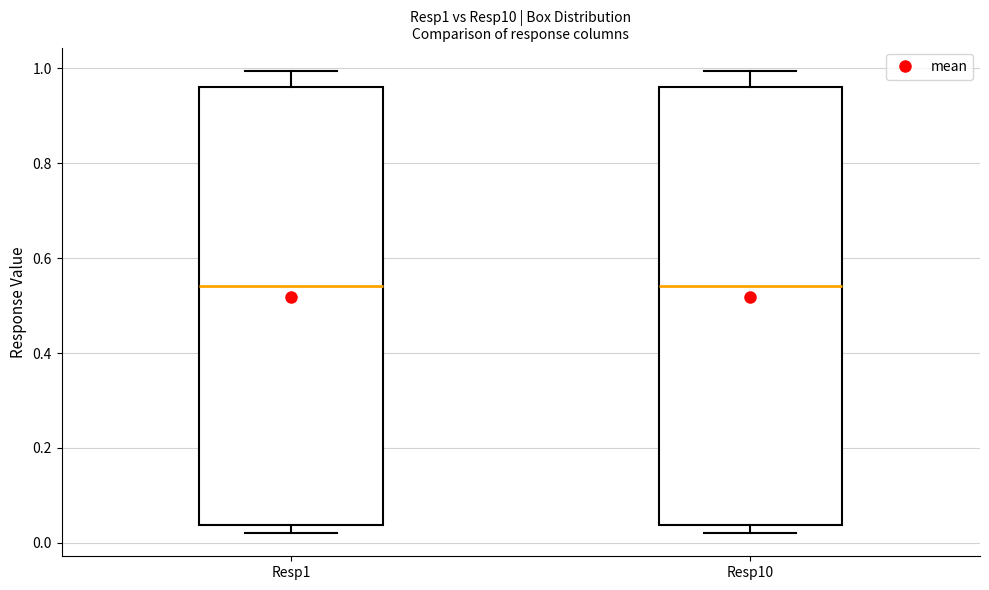

Where does the upper whisker of the box for Resp10 end on the y-axis? The values are not printed on the chart, so give them approximately, as read against the axis.

1.00